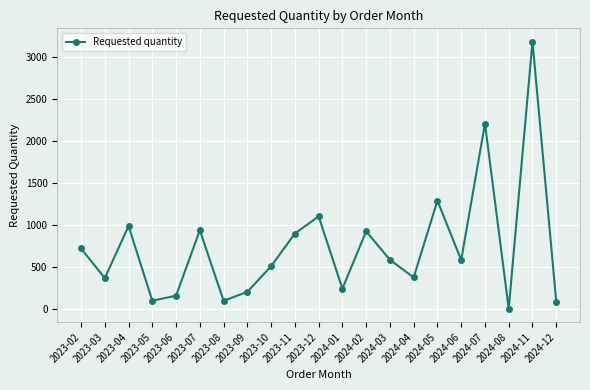

At which category does the chart reach its peak across all series?

2024-11